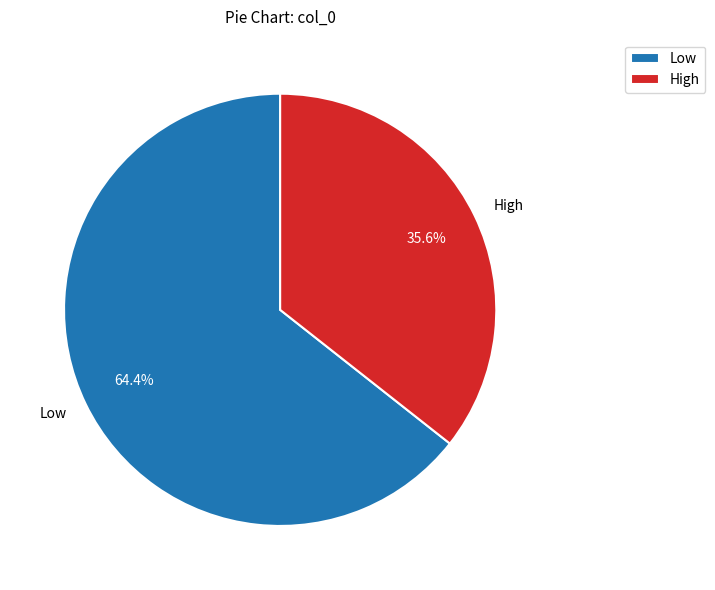

To the nearest percent, what is the difference between the largest and smallest slice percentages?

29%